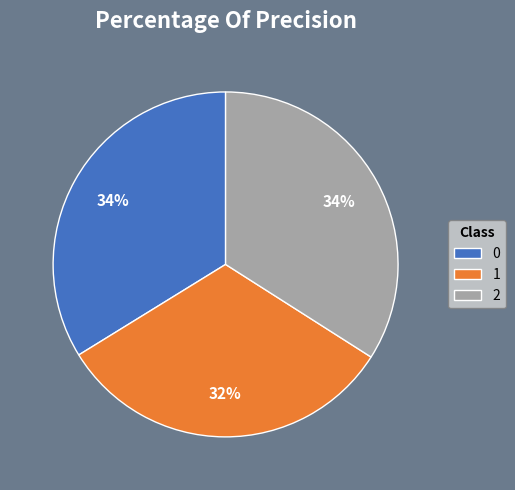

How many slices are in this pie chart?

3